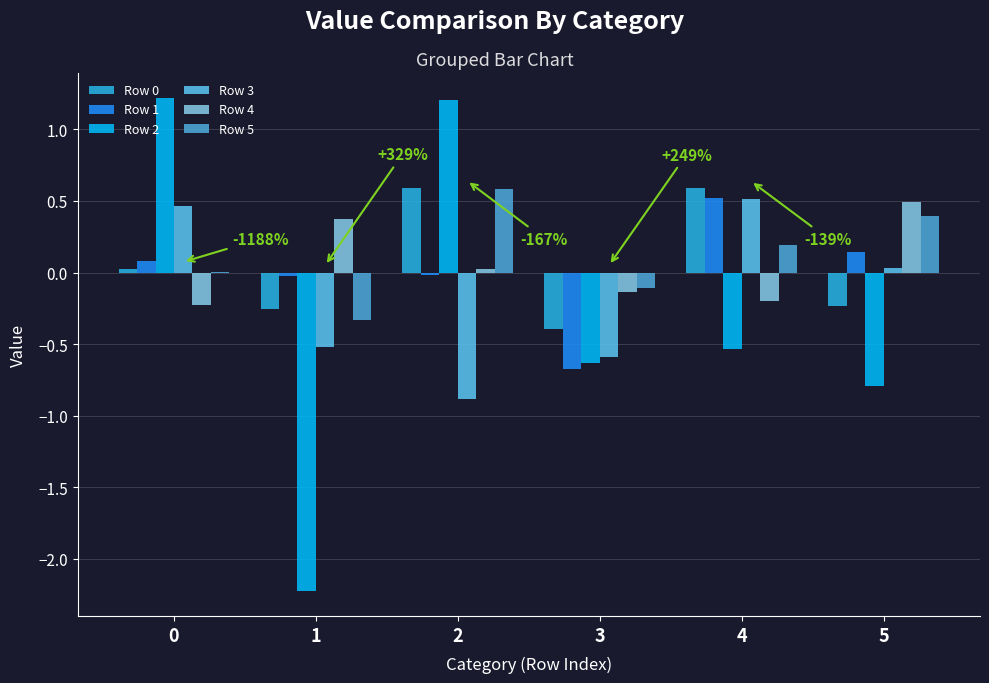

Which has a higher value, 4 or 5?

4